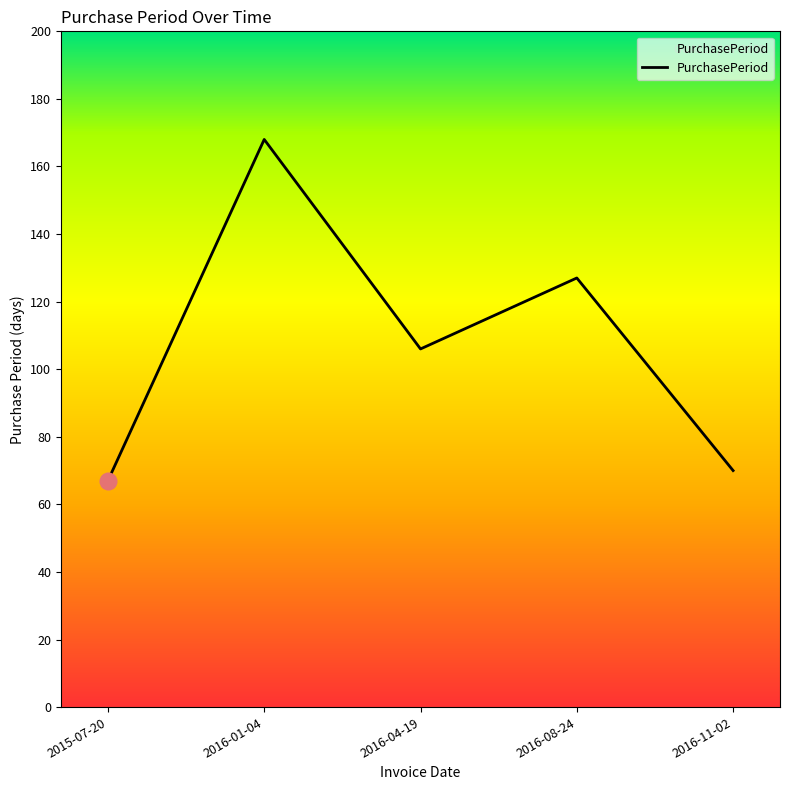

What is the maximum value shown in the chart?

168